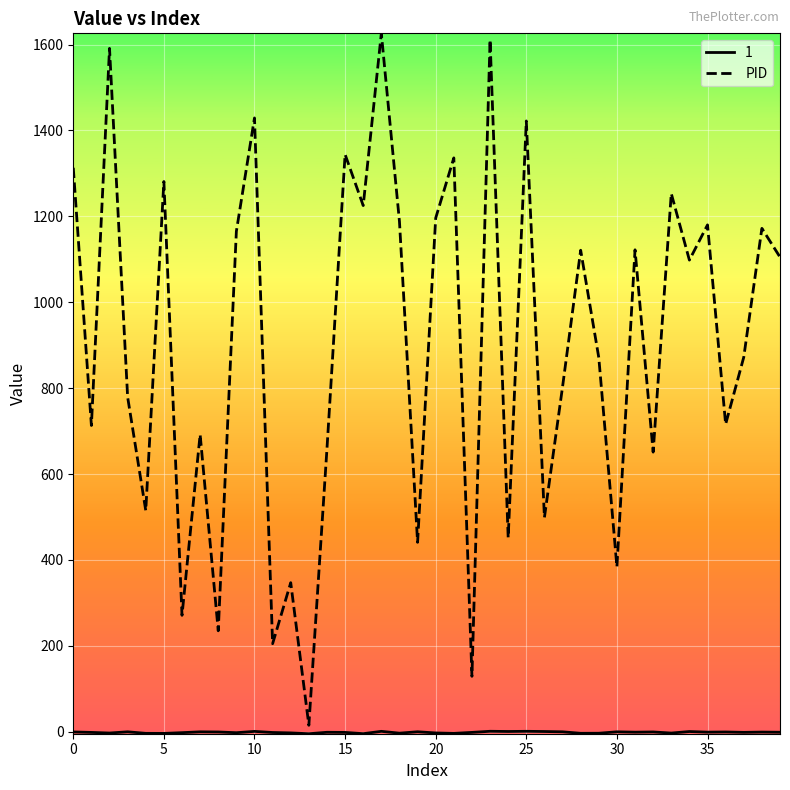

How many lines are shown in the chart?

2